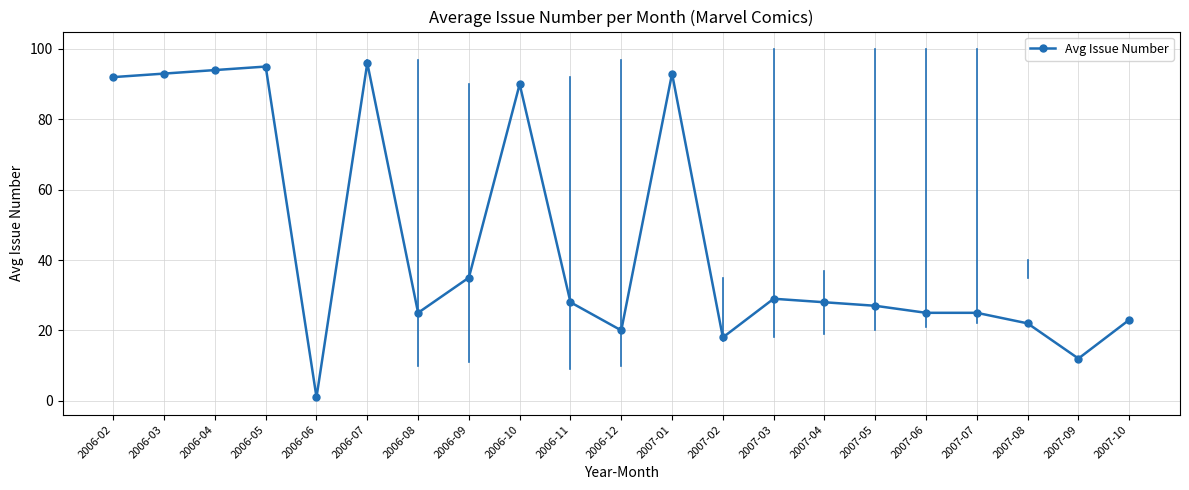

What is the maximum value shown in the chart?

96